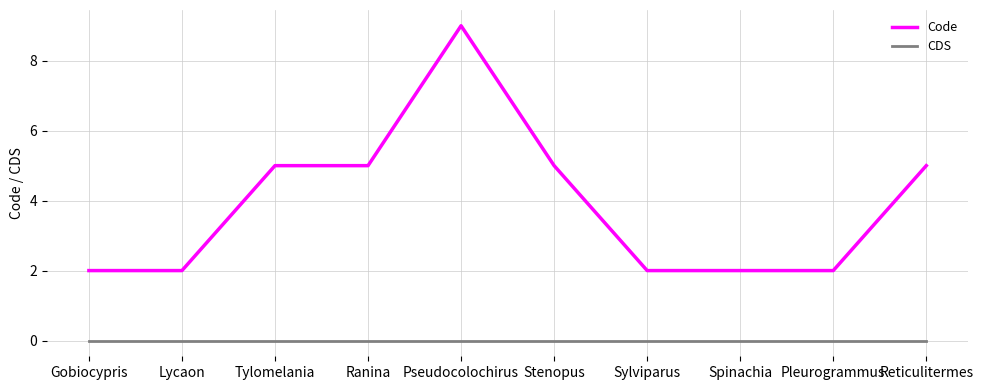

What position from the left is Lycaon?

2